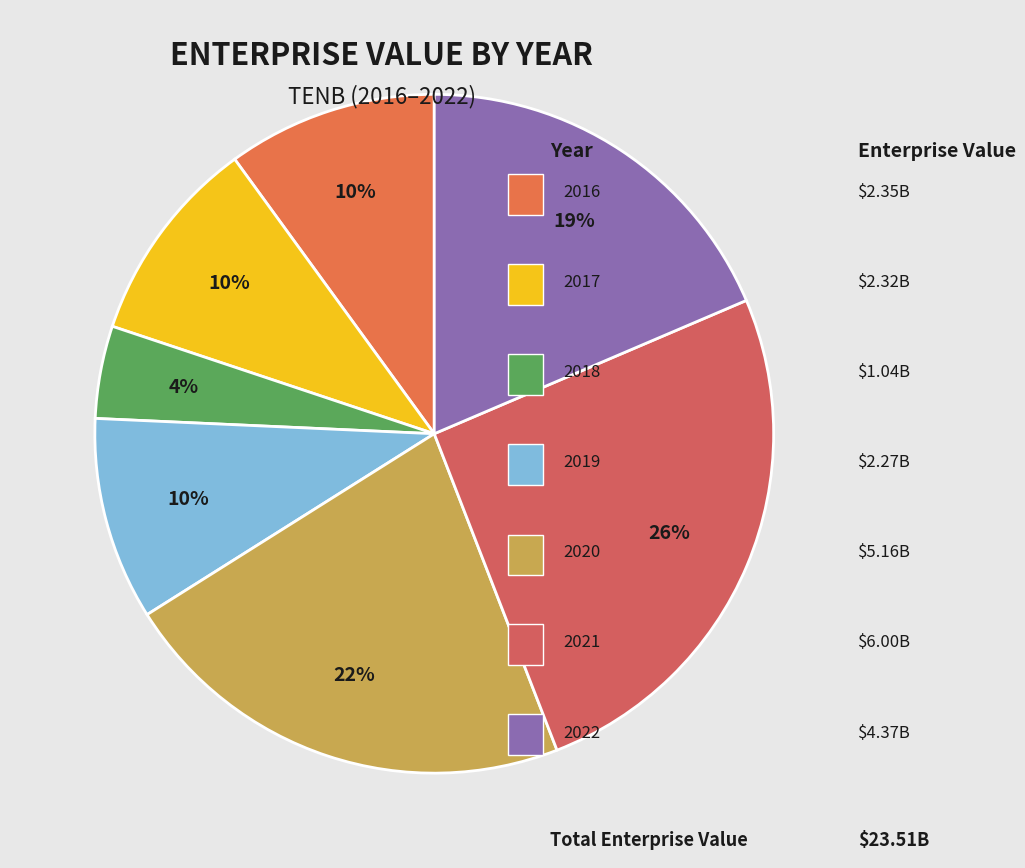

Which slice is the largest?

2021